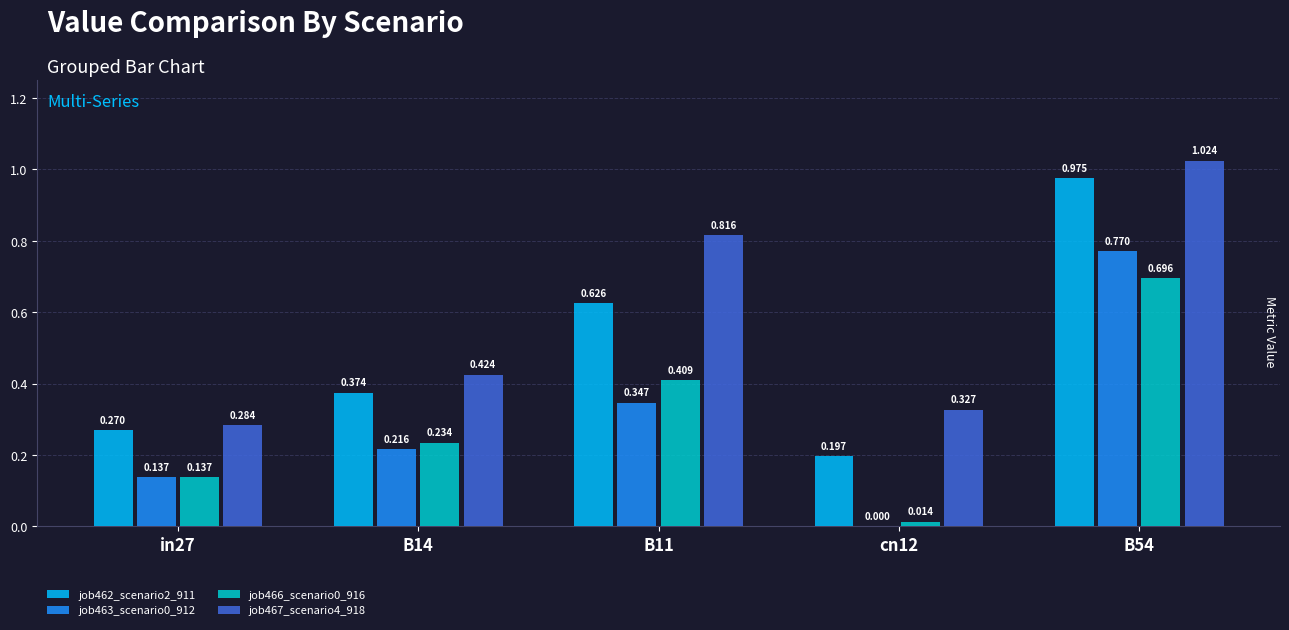

Is the value of job462_scenario2_911 at B14 greater than the value of job463_scenario0_912 at B14?

Yes